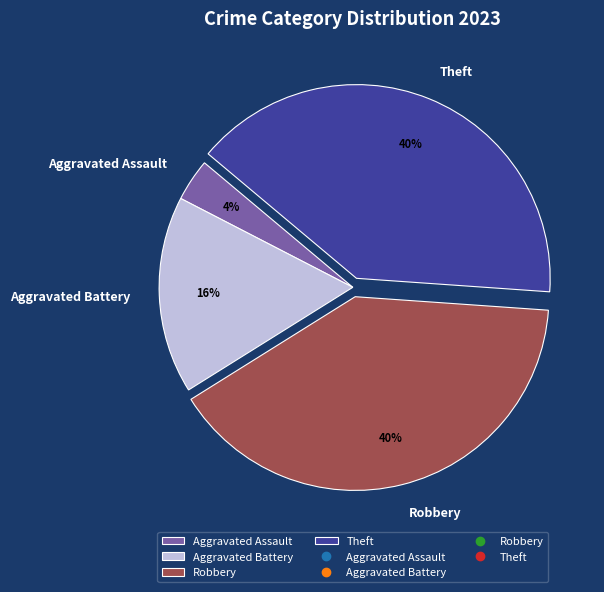

Count the number of slices in the pie.

4